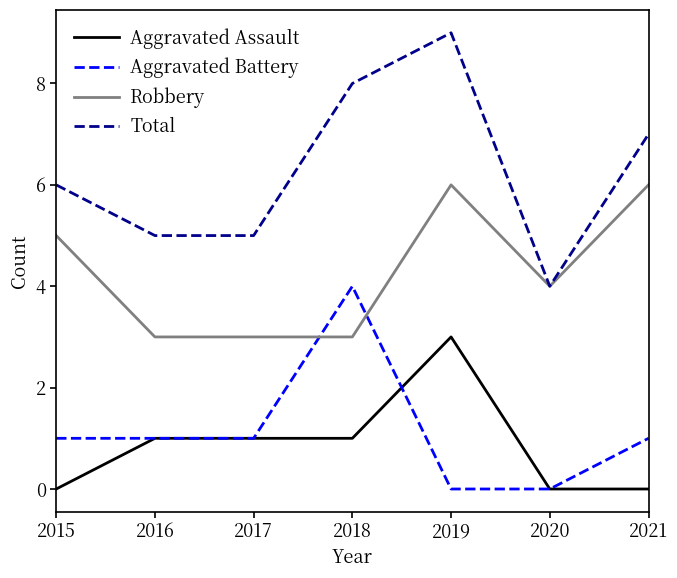

True or false: Total and Aggravated Battery intersect in this chart.

False